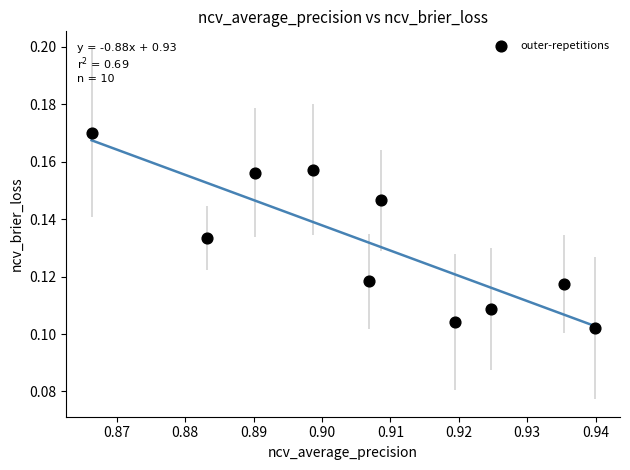

What is the average X value?

0.9